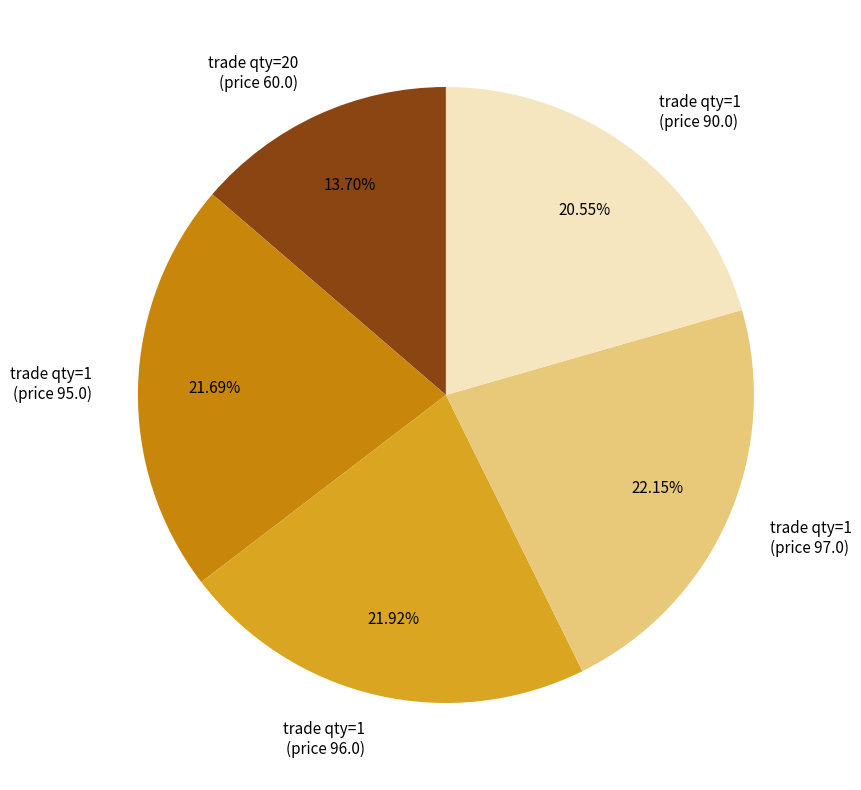

Do trade qty=20 (price 60.0) and trade qty=1 (price 95.0) together represent more than half of the pie?

No